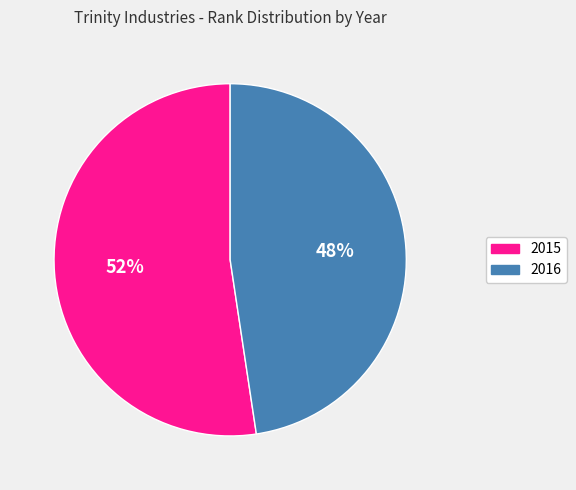

Count the number of slices in the pie.

2